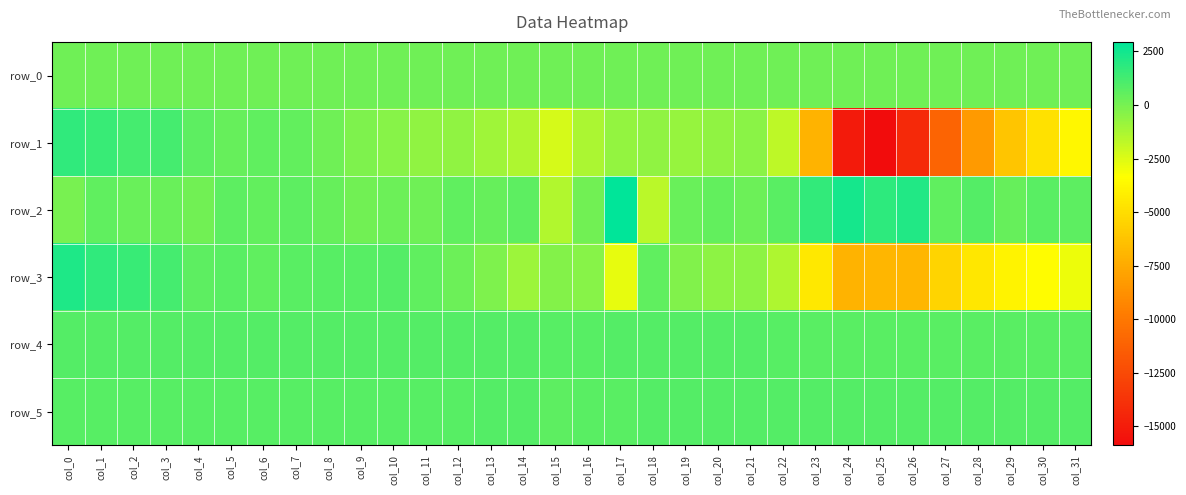

Which series changed the most between col_7 and col_14?

row_1